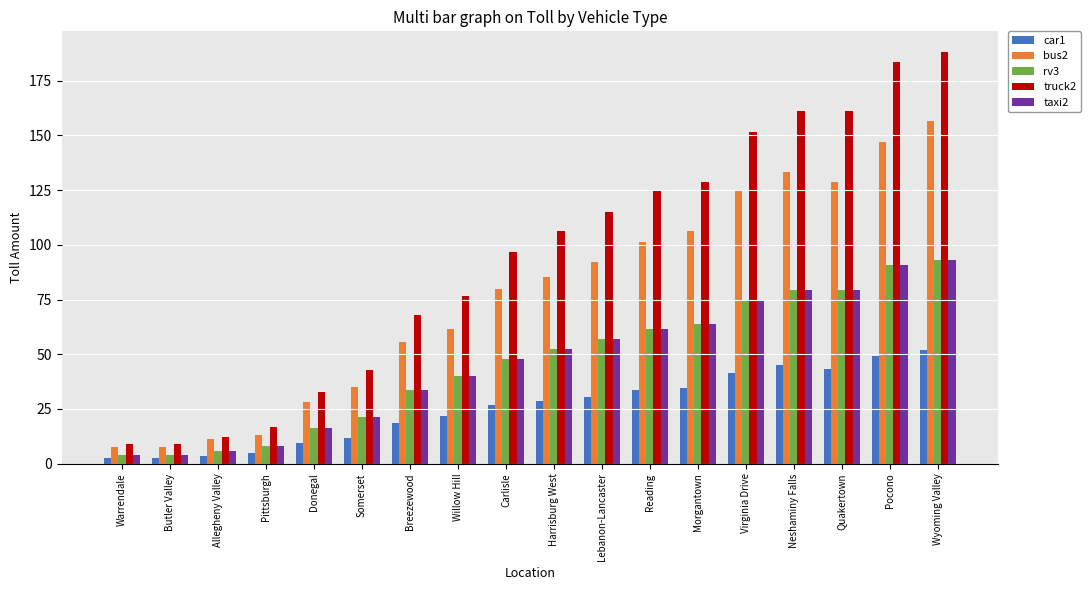

What are all the series names shown in the legend?

car1, bus2, rv3, truck2, taxi2